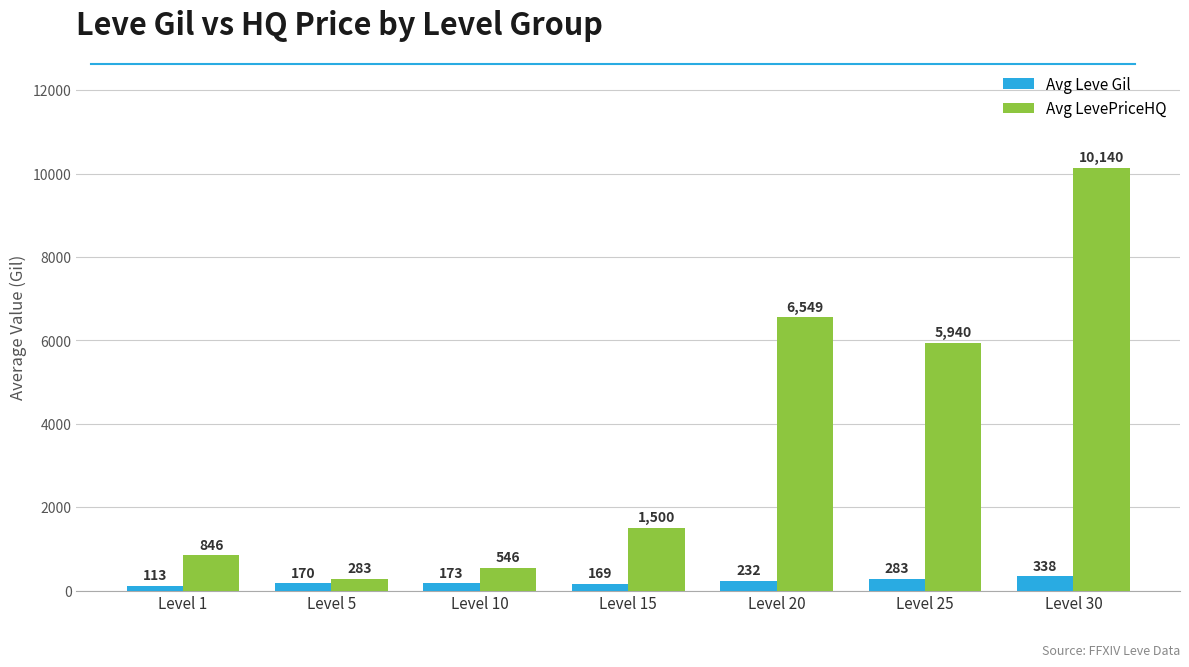

Which series has the largest range (max minus min)?

Avg LevePriceHQ